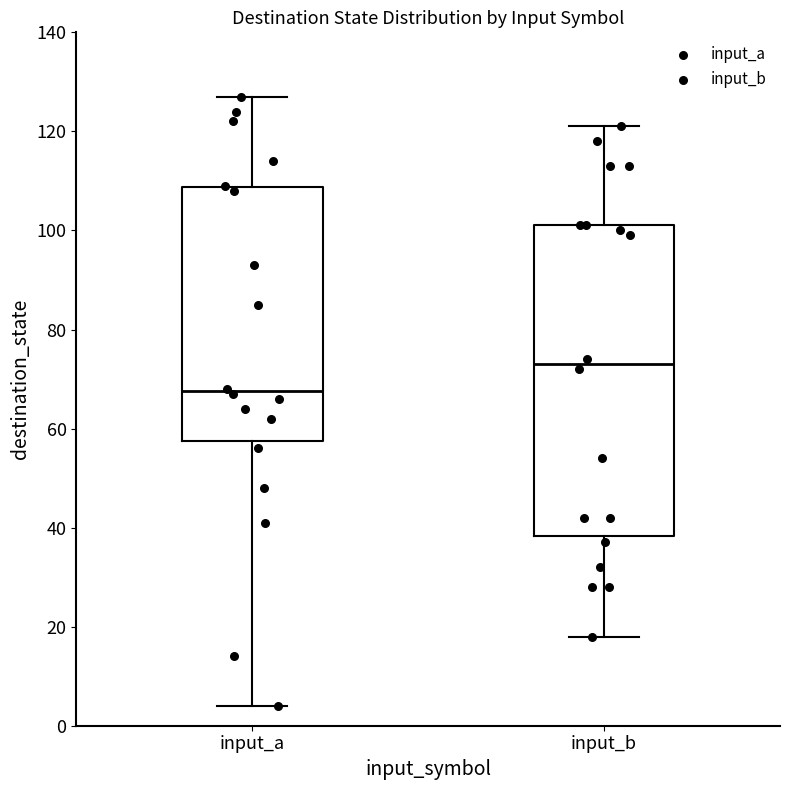

Reading left to right, read every box against the y-axis: the position of its median line, the range the box covers, and the ends of its whiskers. The values are not printed on the chart, so give them approximately, as read against the axis.

input_a: median 68, box 58 to 108, whiskers 4 to 128
input_b: median 74, box 38 to 102, whiskers 18 to 122